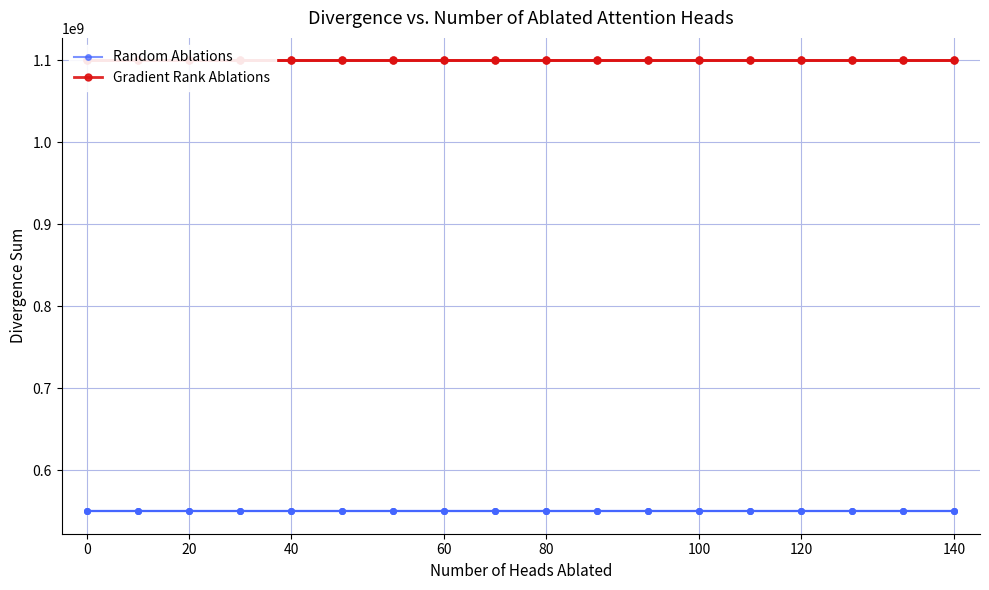

True or false: Gradient Rank Ablations and Random Ablations cross at least once.

False